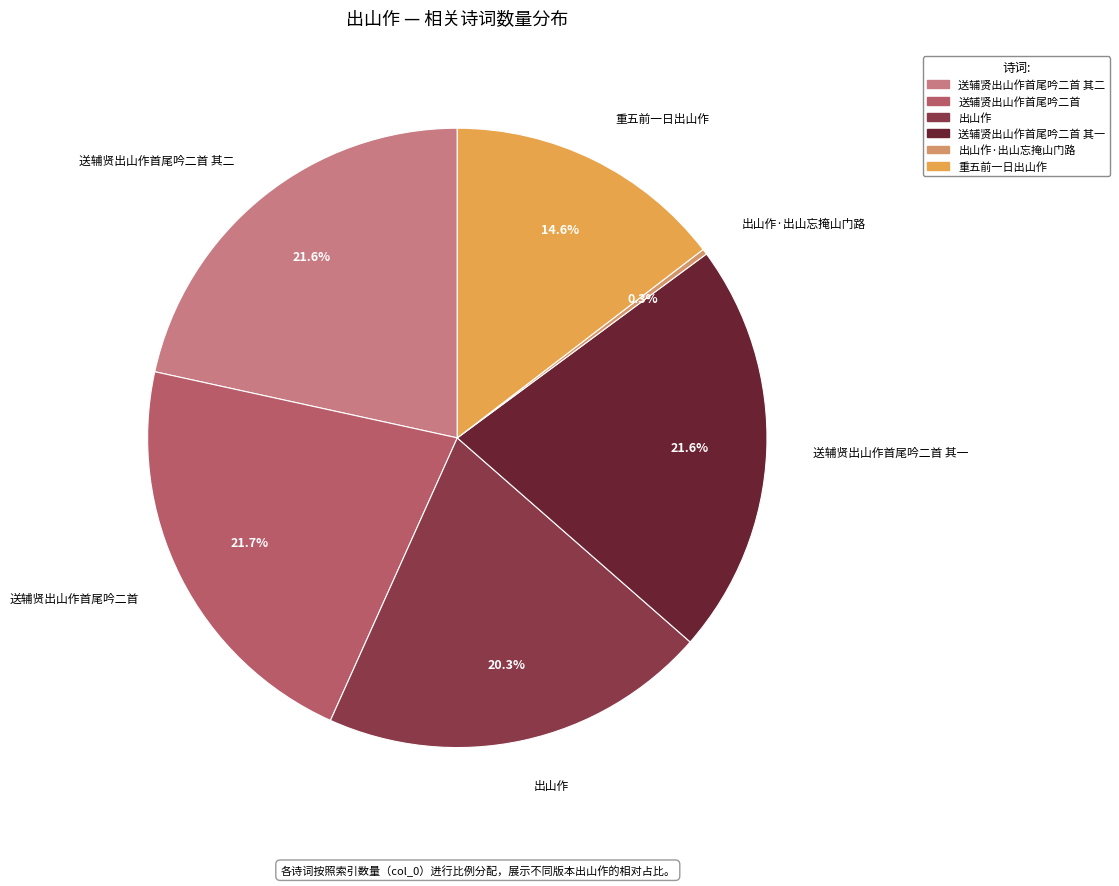

Rank the categories by value from lowest to highest.

出山作·出山忘掩山门路, 重五前一日出山作, 出山作, 送辅贤出山作首尾吟二首 其一, 送辅贤出山作首尾吟二首 其二, 送辅贤出山作首尾吟二首